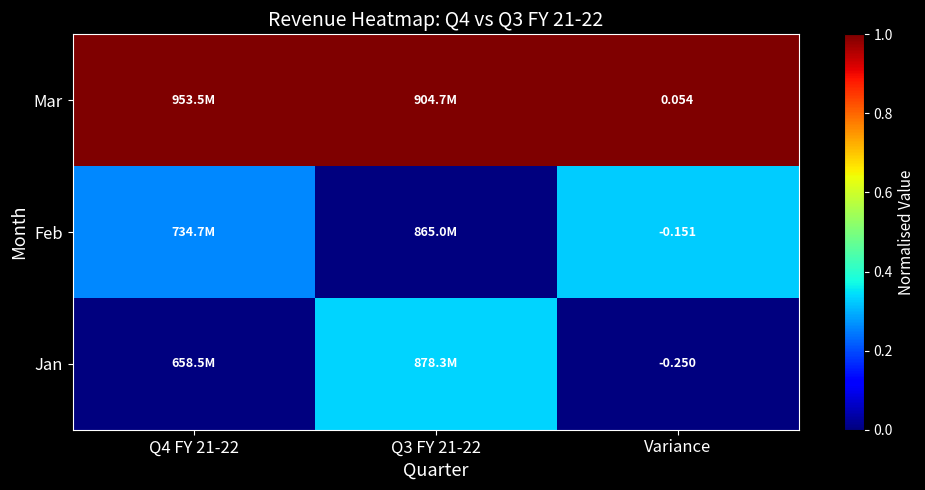

What is the total value across all series at Q4 FY 21-22?

1.3